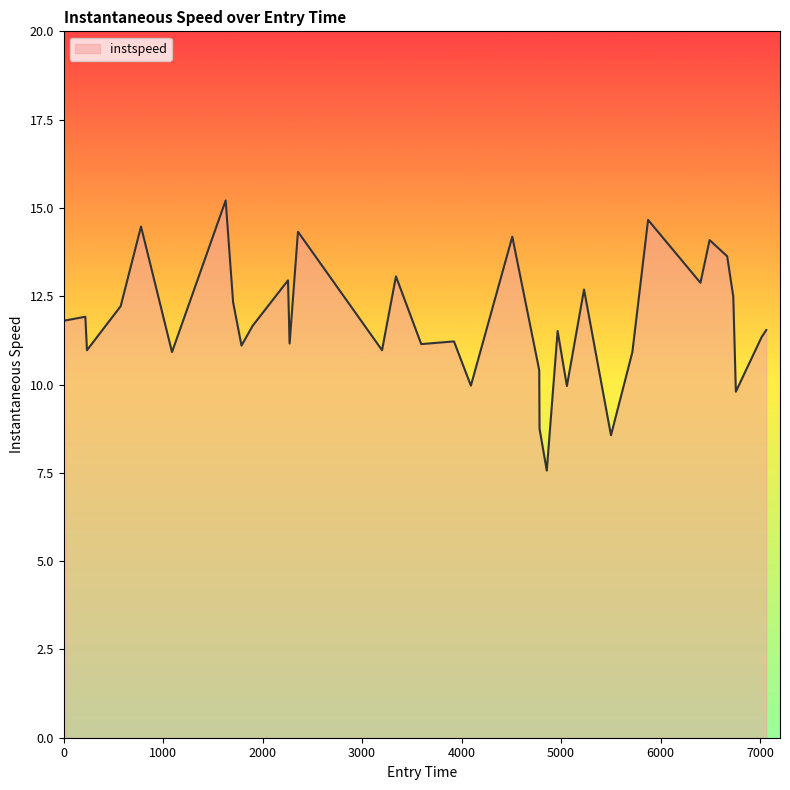

What is the greatest value displayed?

15.2